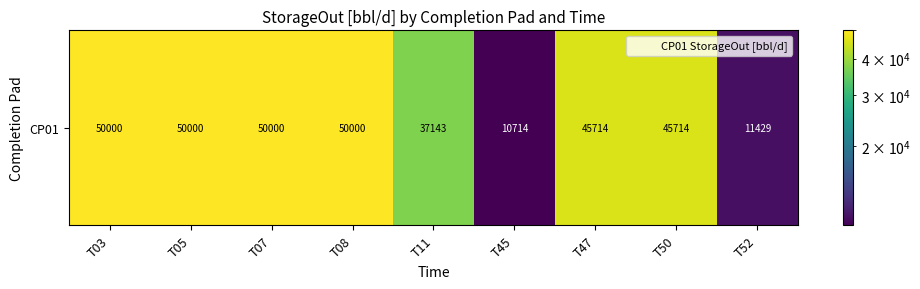

What is the change in value from T03 to T11?

-12857.1